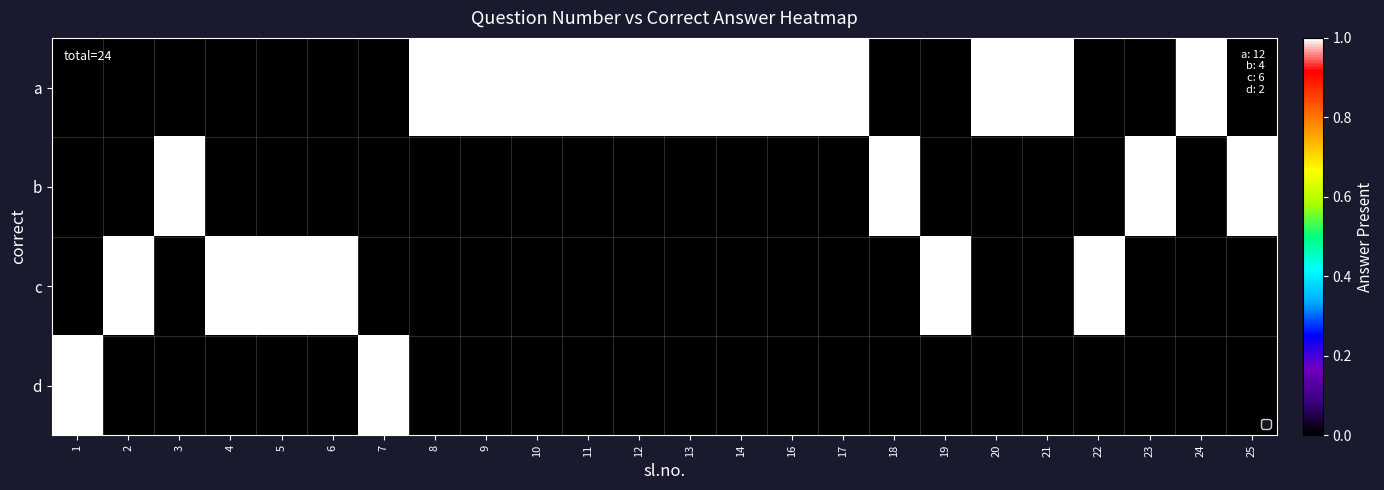

What is the greatest value displayed?

1